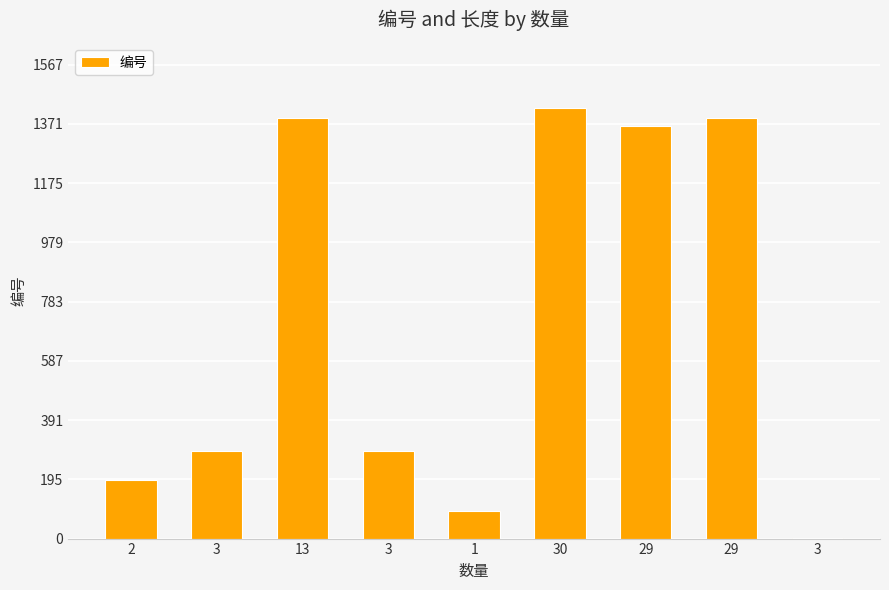

Which label corresponds to the largest value in the chart?

30